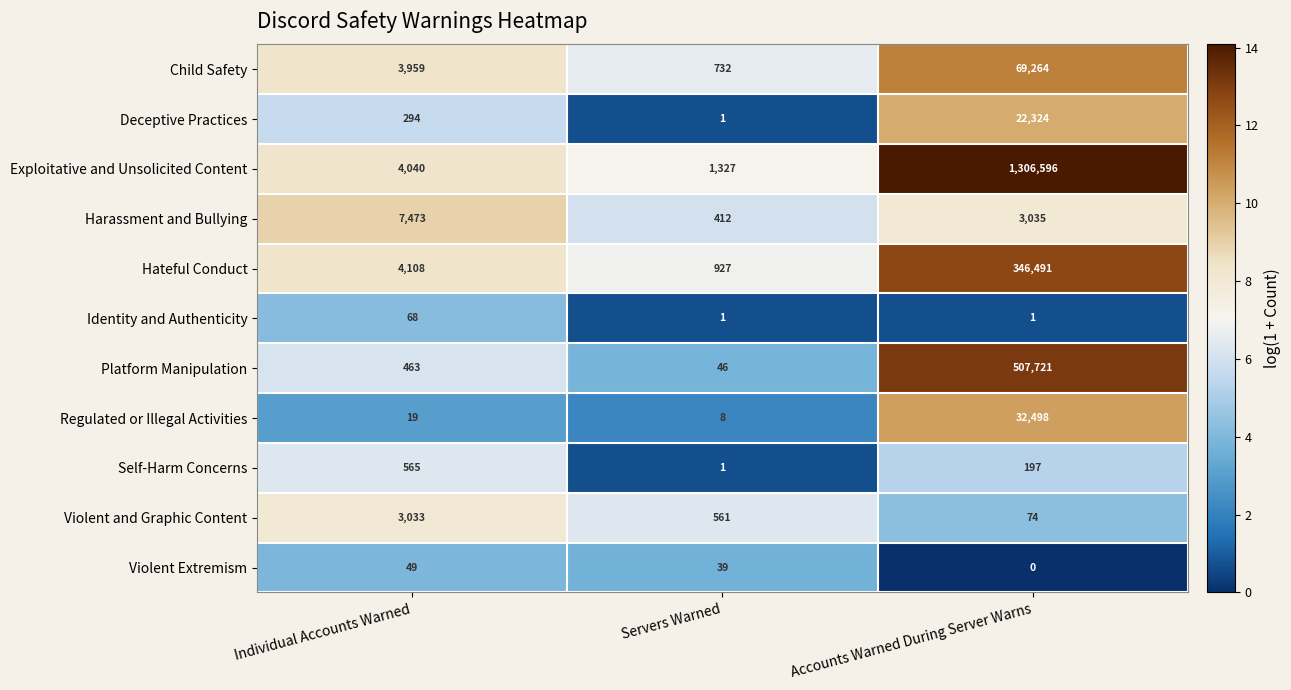

Which series has the widest spread of values?

Exploitative and Unsolicited Content